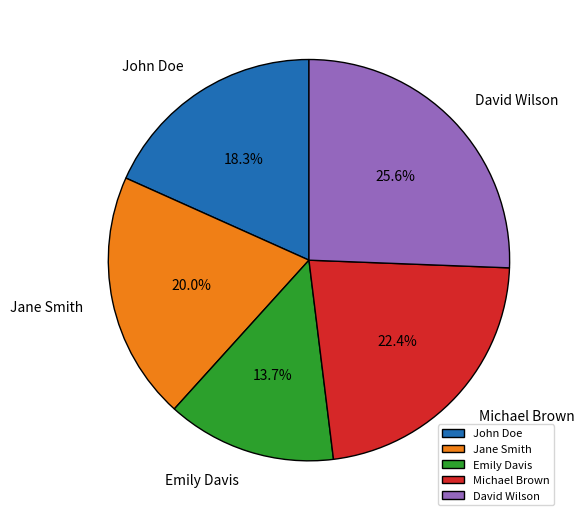

To the nearest percent, what is the difference between the John Doe and Jane Smith slice percentages?

2%